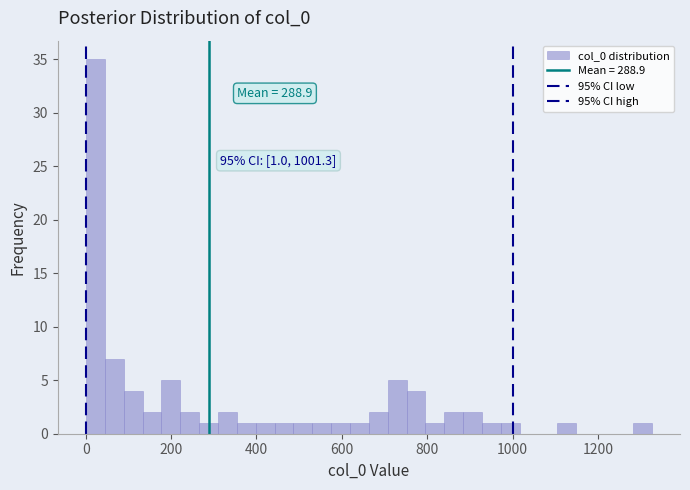

Read against the x-axis, roughly where is the centre of the tallest bar?

20